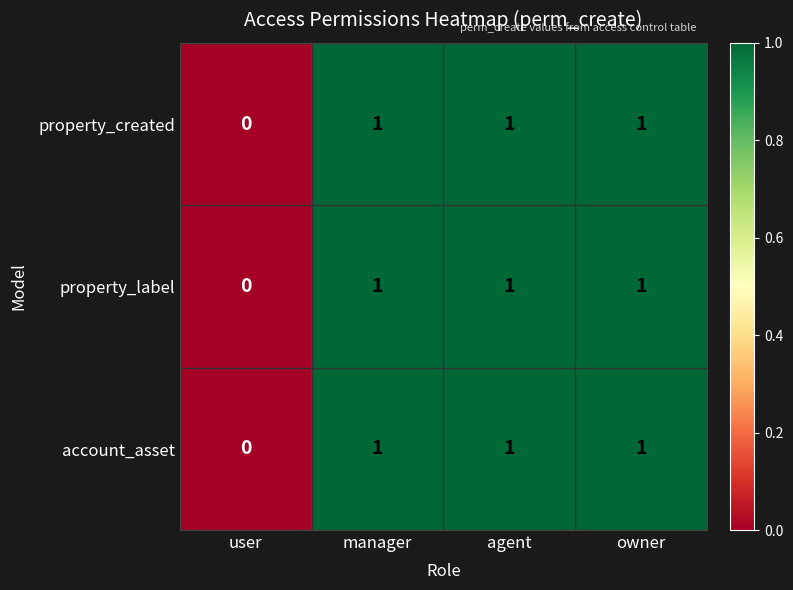

Reading right to left, transcribe all the data shown in this chart.

property_created: owner=1	agent=1	manager=1	user=0
property_label: owner=1	agent=1	manager=1	user=0
account_asset: owner=1	agent=1	manager=1	user=0